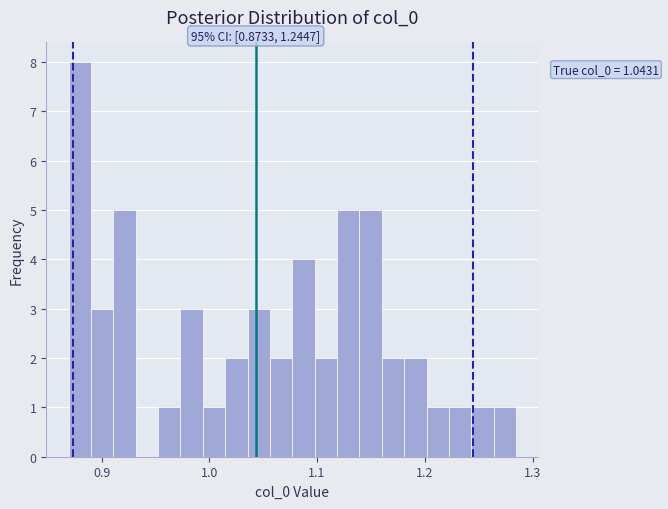

Read against the x-axis, roughly where is the centre of the tallest bar?

0.88